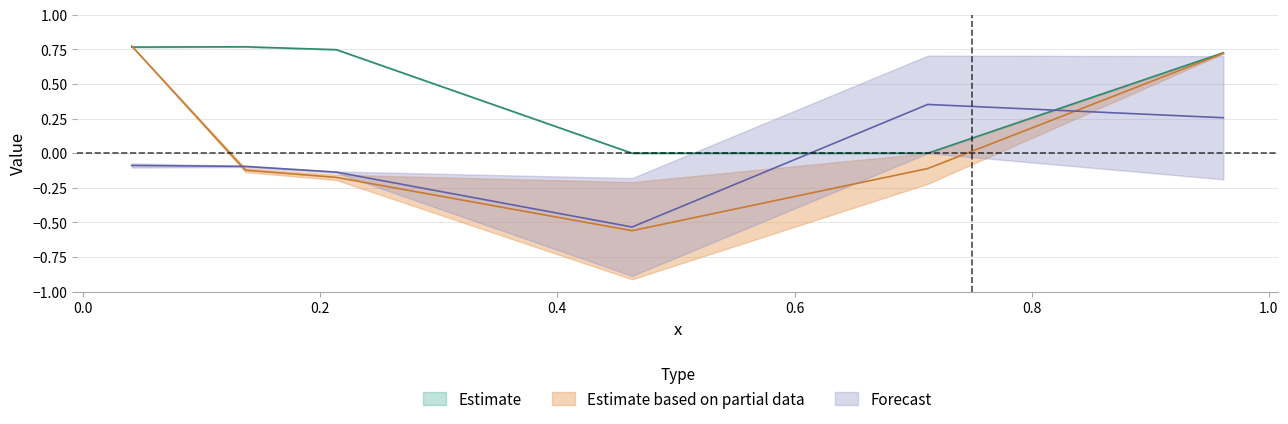

How many categories are shown in the chart?

6